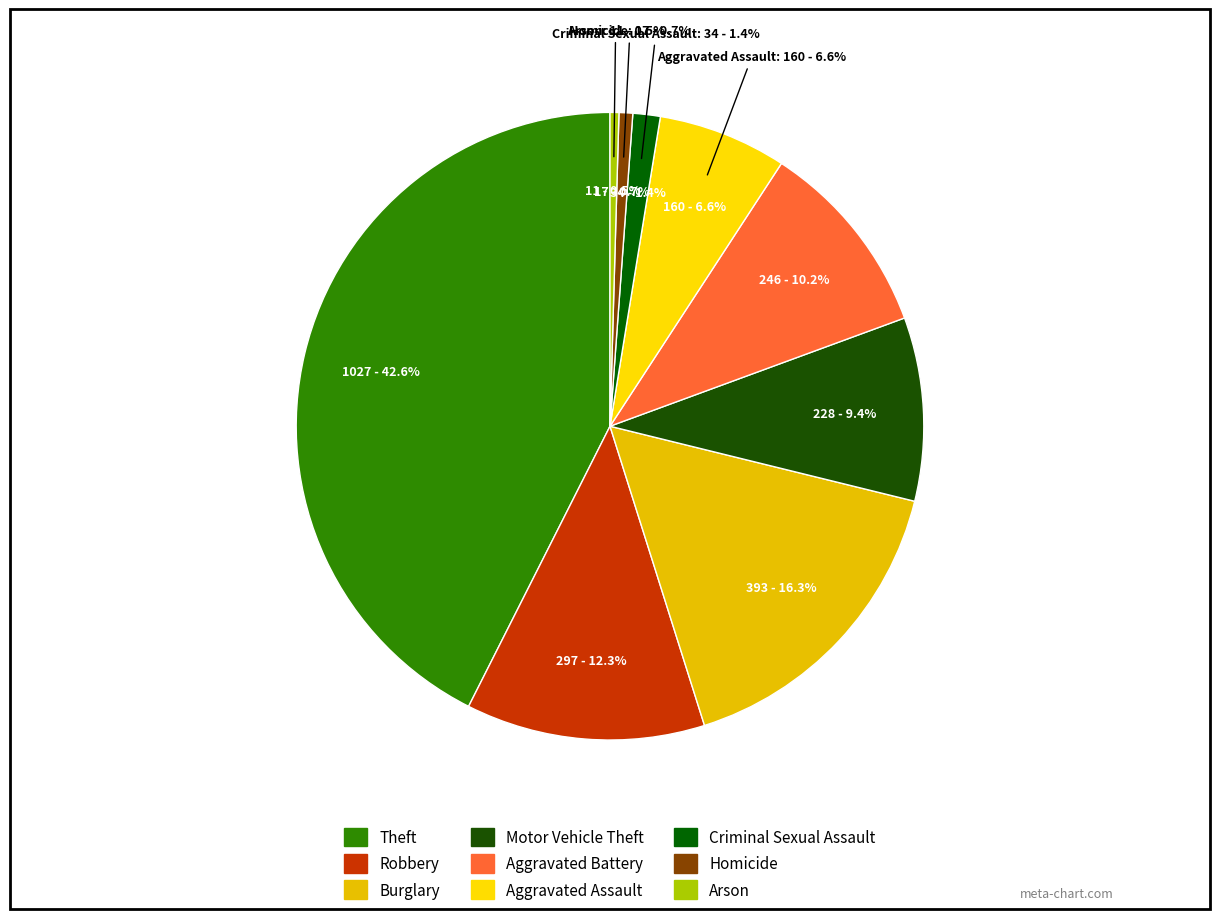

Is there a majority slice in this chart?

No